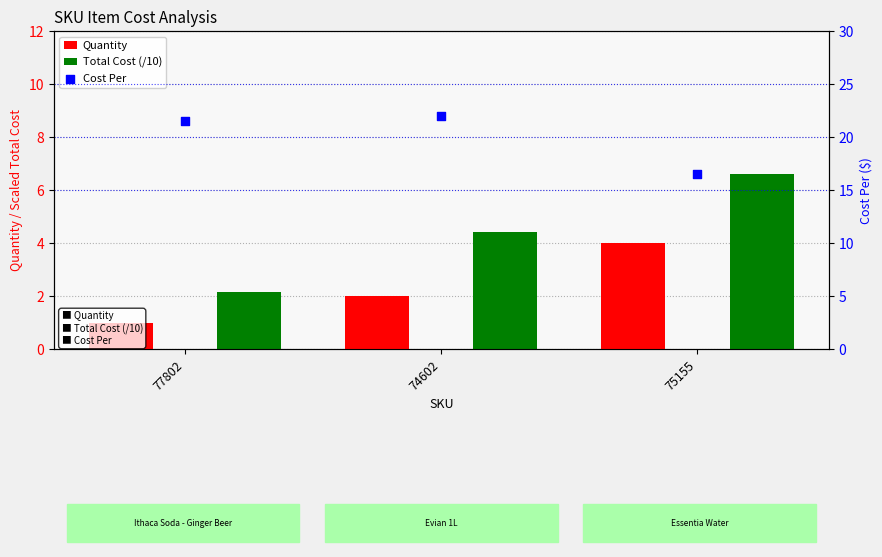

At how many categories does at least one series exceed 4?

3